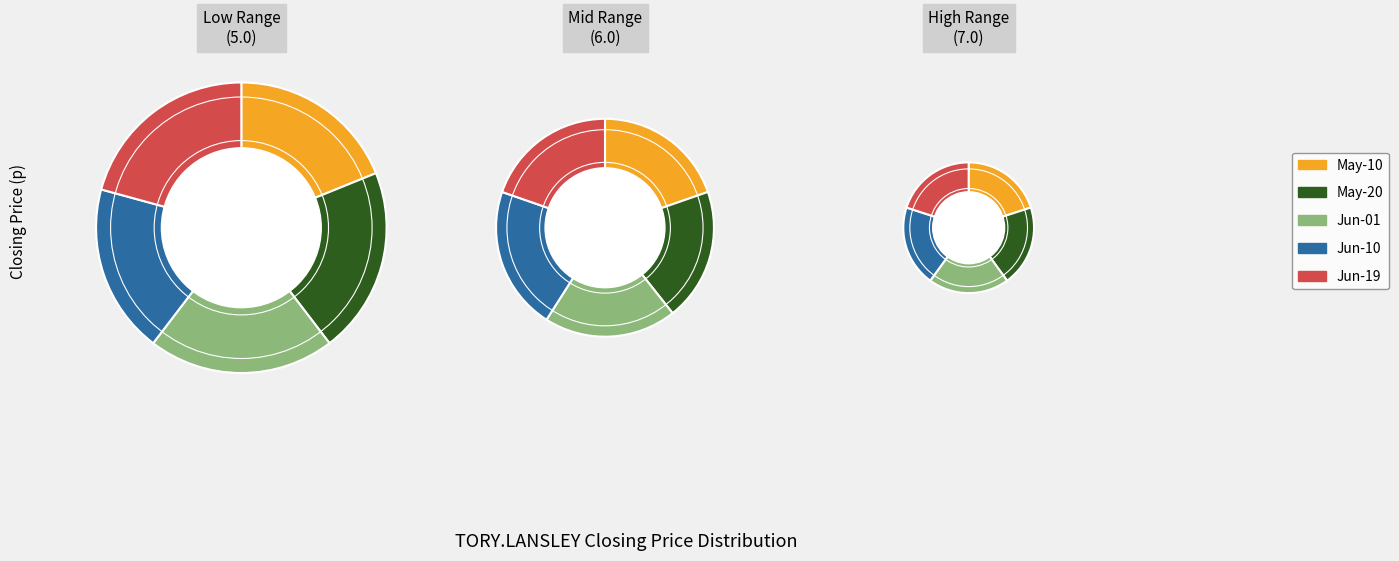

Count the number of slices in the pie.

10